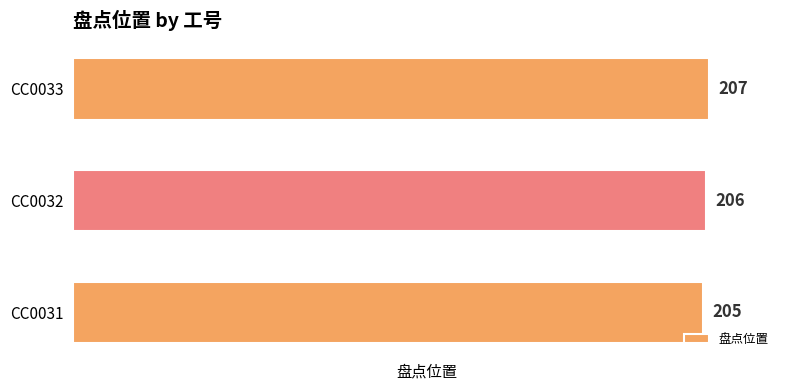

The value at CC0033 is 207. True or false?

True